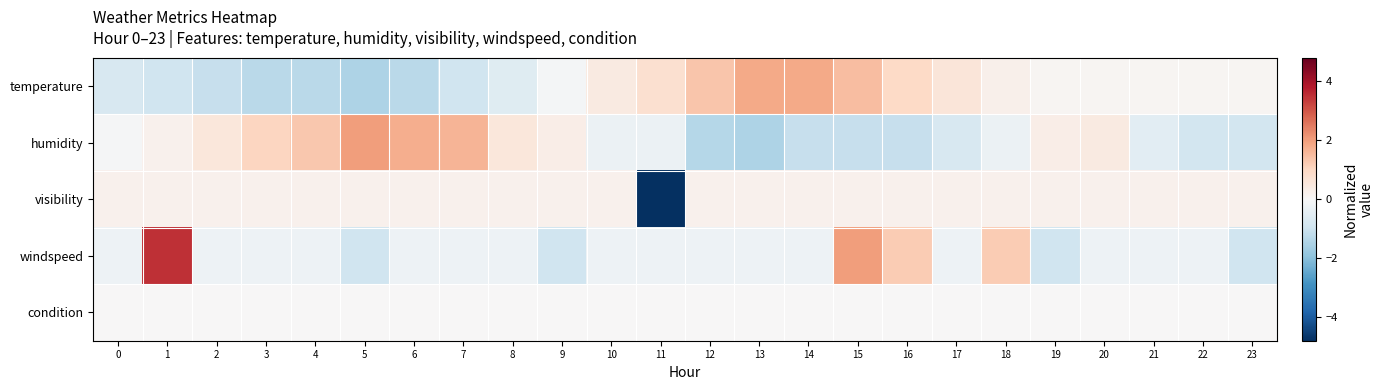

Reading right to left, transcribe all the data shown in this chart.

temperature: 23=0.1	22=0.1	21=0.1	20=0.1	19=0.1	18=0.2	17=0.6	16=1.0	15=1.5	14=1.8	13=1.8	12=1.3	11=0.8	10=0.4	9=-0.1	8=-0.6	7=-1.0	6=-1.3	5=-1.5	4=-1.3	3=-1.3	2=-1.1	1=-1.0	0=-0.8
humidity: 23=-0.9	22=-0.9	21=-0.5	20=0.4	19=0.3	18=-0.3	17=-0.8	16=-1.1	15=-1.1	14=-1.1	13=-1.5	12=-1.4	11=-0.3	10=-0.3	9=0.3	8=0.6	7=1.6	6=1.8	5=2.0	4=1.3	3=1.0	2=0.6	1=0.2	0=-0.0
visibility: 23=0.2	22=0.2	21=0.2	20=0.2	19=0.2	18=0.2	17=0.2	16=0.2	15=0.2	14=0.2	13=0.2	12=0.2	11=-4.8	10=0.2	9=0.2	8=0.2	7=0.2	6=0.2	5=0.2	4=0.2	3=0.2	2=0.2	1=0.2	0=0.2
windspeed: 23=-1.0	22=-0.3	21=-0.3	20=-0.3	19=-1.0	18=1.2	17=-0.3	16=1.2	15=2.0	14=-0.3	13=-0.3	12=-0.3	11=-0.3	10=-0.3	9=-1.0	8=-0.3	7=-0.3	6=-0.3	5=-1.0	4=-0.3	3=-0.3	2=-0.3	1=3.5	0=-0.3
condition: 23=0.0	22=0.0	21=0.0	20=0.0	19=0.0	18=0.0	17=0.0	16=0.0	15=0.0	14=0.0	13=0.0	12=0.0	11=0.0	10=0.0	9=0.0	8=0.0	7=0.0	6=0.0	5=0.0	4=0.0	3=0.0	2=0.0	1=0.0	0=0.0